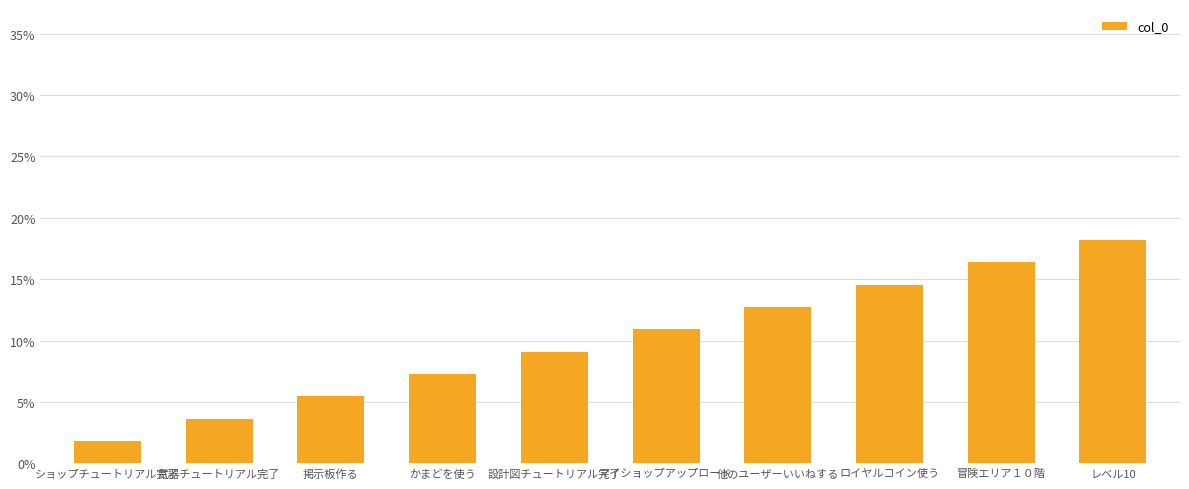

What is the average value?

10.0